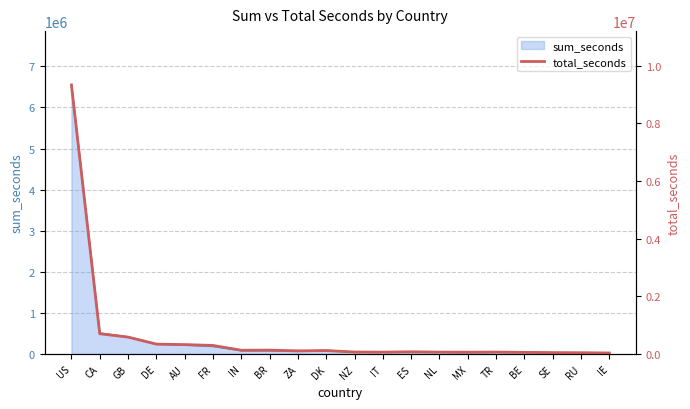

Rank the categories by value from lowest to highest.

IE, RU, SE, BE, MX, IT, NL, TR, NZ, ES, ZA, DK, IN, BR, FR, AU, DE, GB, CA, US